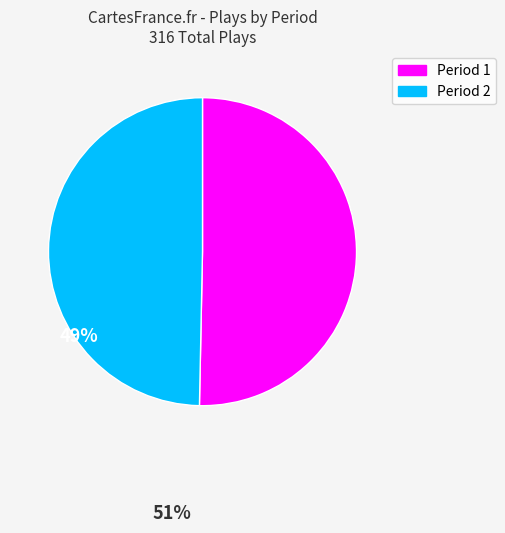

Does any single category account for the majority?

Yes